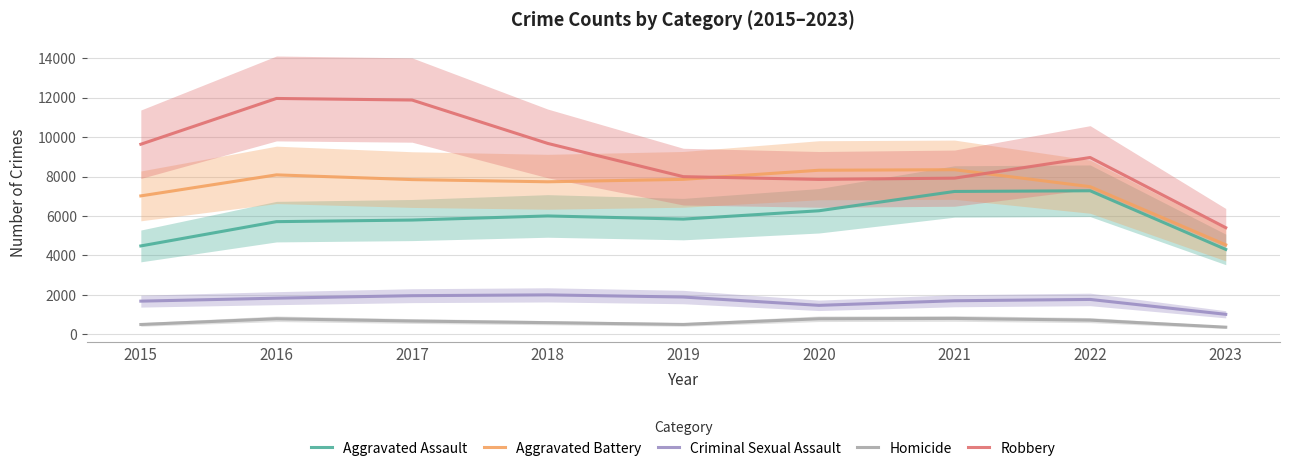

How many values in the Aggravated Battery series are below 7845?

4